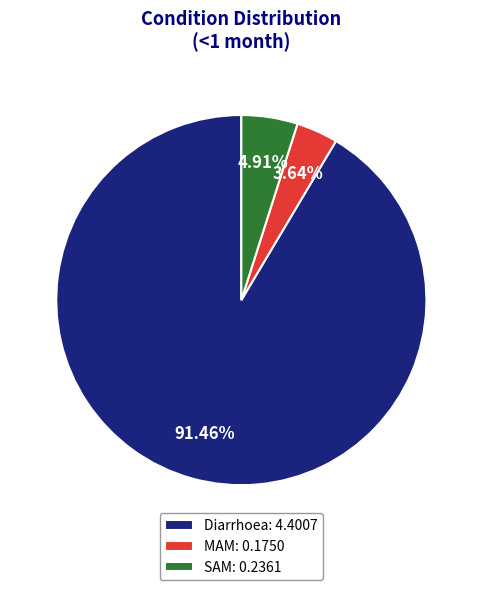

Does any single category account for the majority?

Yes